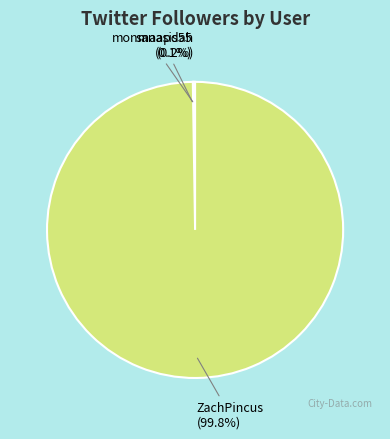

Which category has the biggest portion of the pie?

ZachPincus (99.8%)